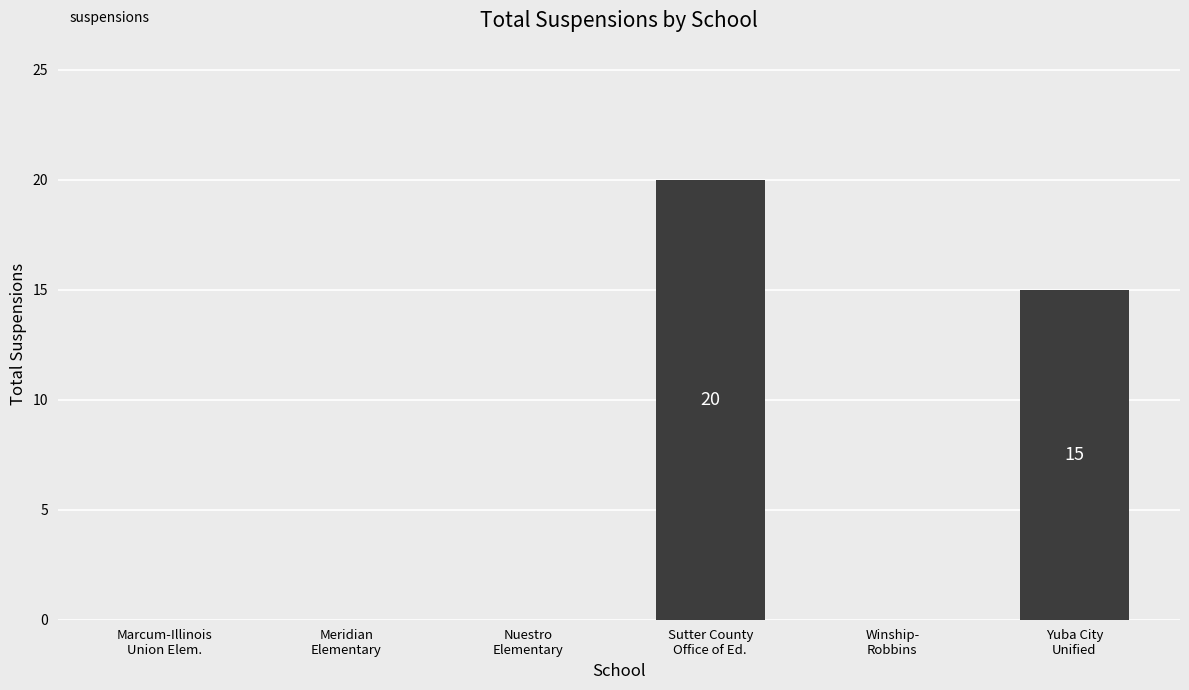

What is the maximum value shown in the chart?

20